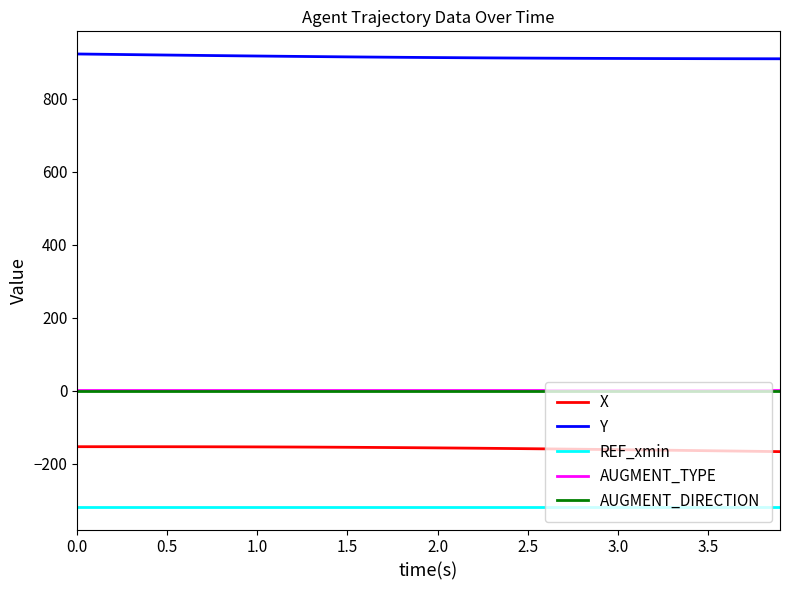

True or false: REF_xmin and AUGMENT_TYPE intersect in this chart.

False